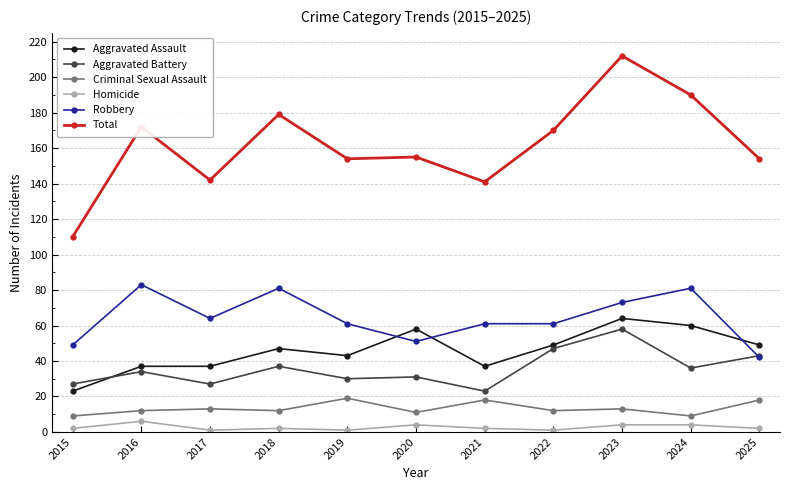

What is the average value of the Aggravated Assault series?

46